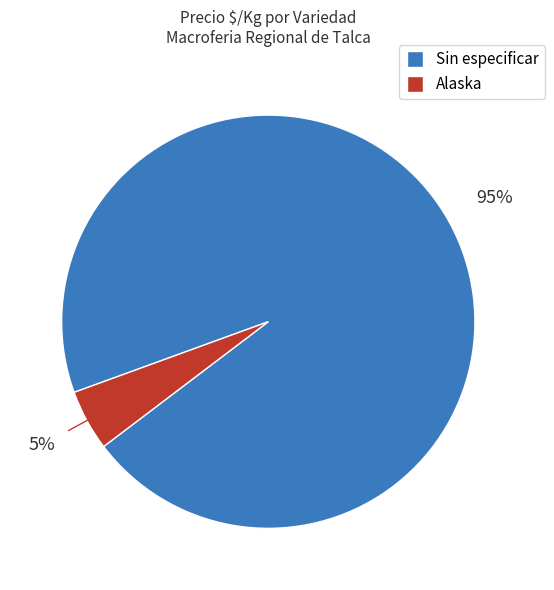

Which has a higher value, Alaska or Sin especificar?

Sin especificar